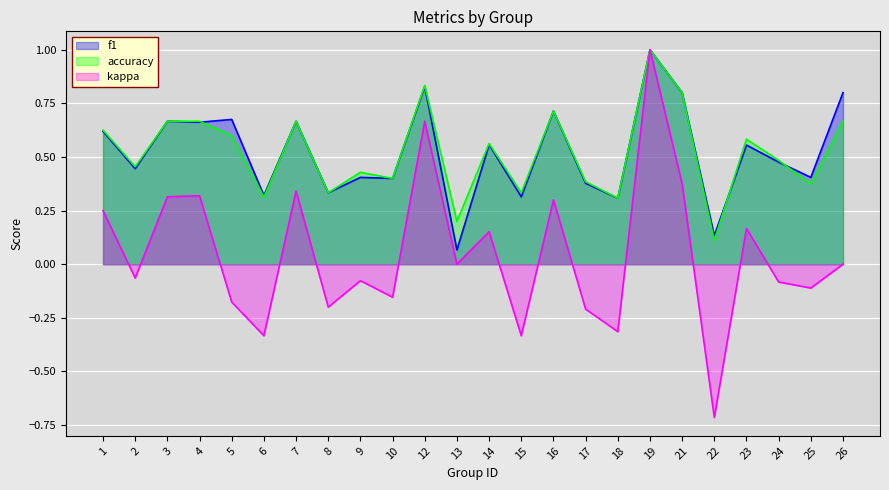

Rank the series by their maximum value, from lowest to highest.

f1, accuracy, kappa